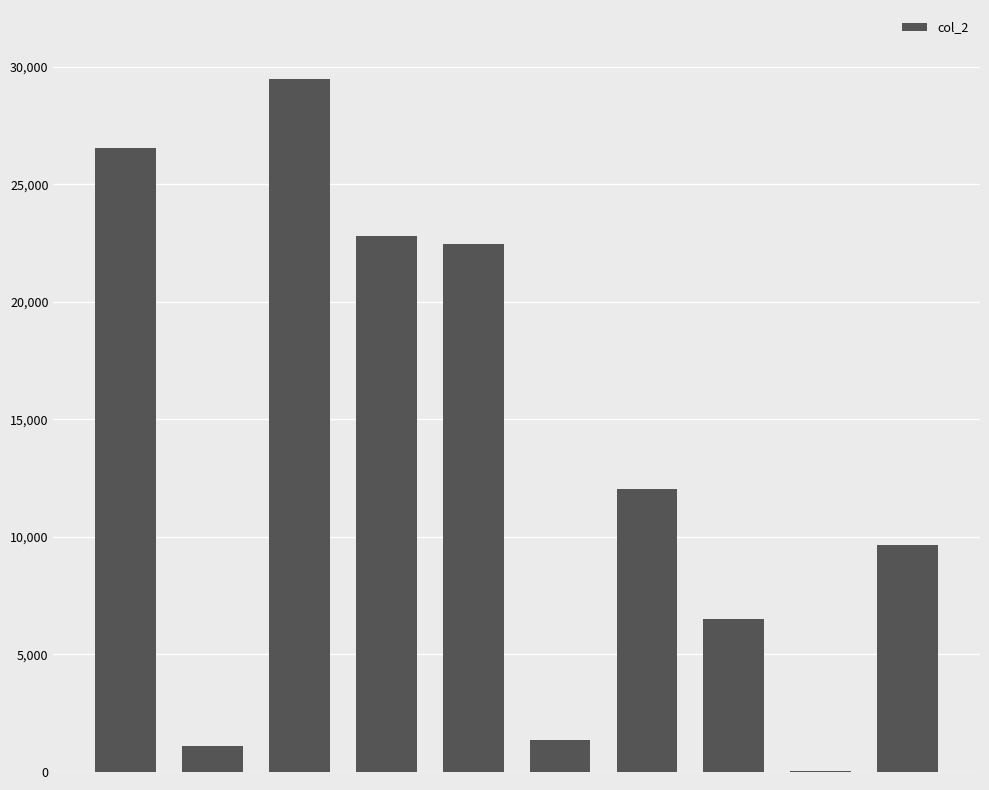

What is the maximum value shown in the chart?

29467